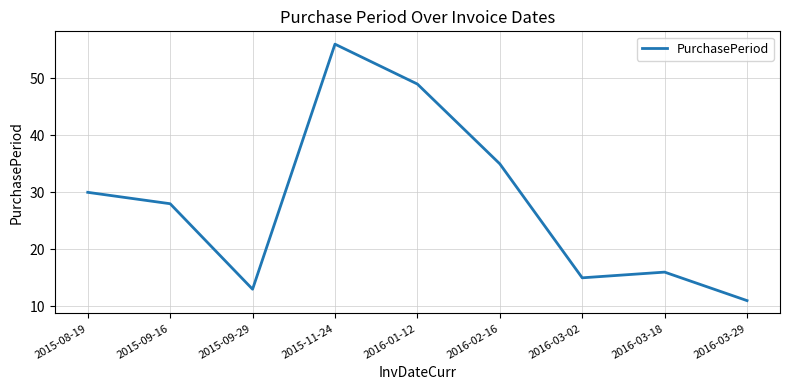

What is the approximate value at 2016-01-12, to the nearest 5?

50